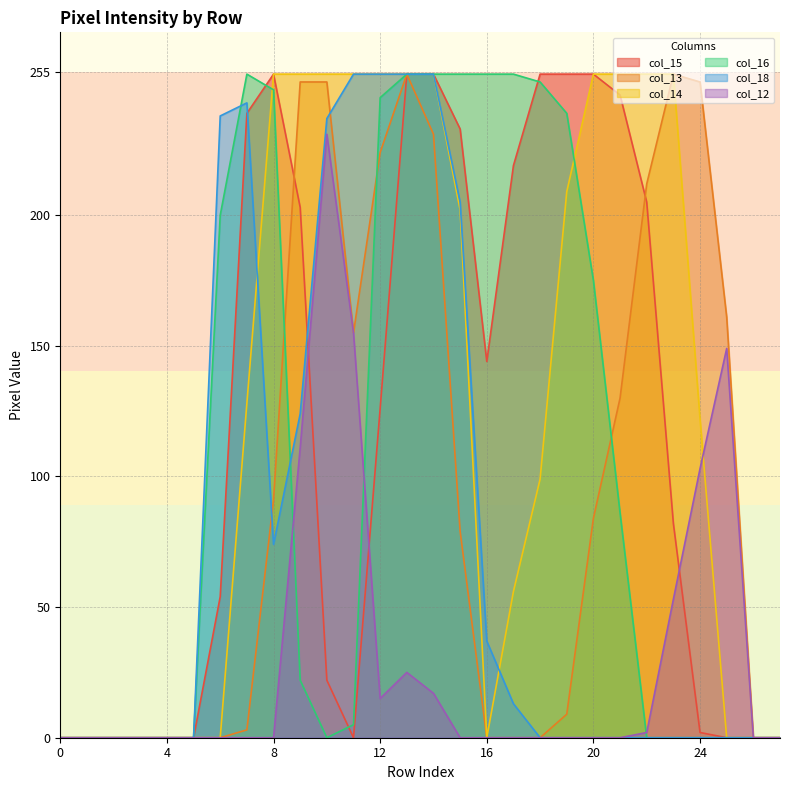

Reading right to left, extract all data points from this chart.

col_15: 27=0	26=0	25=0	24=2	23=82	22=205	21=246	20=254	19=254	18=254	17=219	16=144	15=233	14=254	13=254	12=126	11=0	10=22	9=203	8=254	7=239	6=54	5=0	4=0	3=0	2=0	1=0	0=0
col_13: 27=0	26=0	25=161	24=251	23=254	22=212	21=130	20=84	19=9	18=0	17=0	16=0	15=79	14=231	13=254	12=224	11=155	10=251	9=251	8=91	7=3	6=0	5=0	4=0	3=0	2=0	1=0	0=0
col_14: 27=0	26=0	25=0	24=122	23=254	22=254	21=254	20=254	19=209	18=99	17=56	16=0	15=202	14=254	13=254	12=254	11=254	10=254	9=254	8=254	7=128	6=0	5=0	4=0	3=0	2=0	1=0	0=0
col_16: 27=0	26=0	25=0	24=0	23=0	22=0	21=86	20=175	19=239	18=251	17=254	16=254	15=254	14=254	13=254	12=245	11=5	10=0	9=22	8=248	7=254	6=200	5=0	4=0	3=0	2=0	1=0	0=0
col_18: 27=0	26=0	25=0	24=0	23=0	22=0	21=0	20=0	19=0	18=0	17=13	16=37	15=205	14=254	13=254	12=254	11=254	10=237	9=124	8=74	7=243	6=238	5=0	4=0	3=0	2=0	1=0	0=0
col_12: 27=0	26=0	25=149	24=103	23=53	22=2	21=0	20=0	19=0	18=0	17=0	16=0	15=0	14=17	13=25	12=15	11=155	10=231	9=111	8=0	7=0	6=0	5=0	4=0	3=0	2=0	1=0	0=0